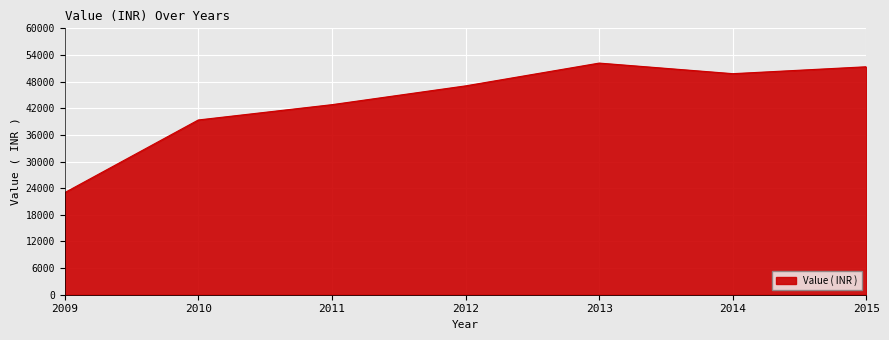

Reading left to right, list all the values displayed in this chart.

2009=22990	2010=39360	2011=42808	2012=47041	2013=52173	2014=49789	2015=51347